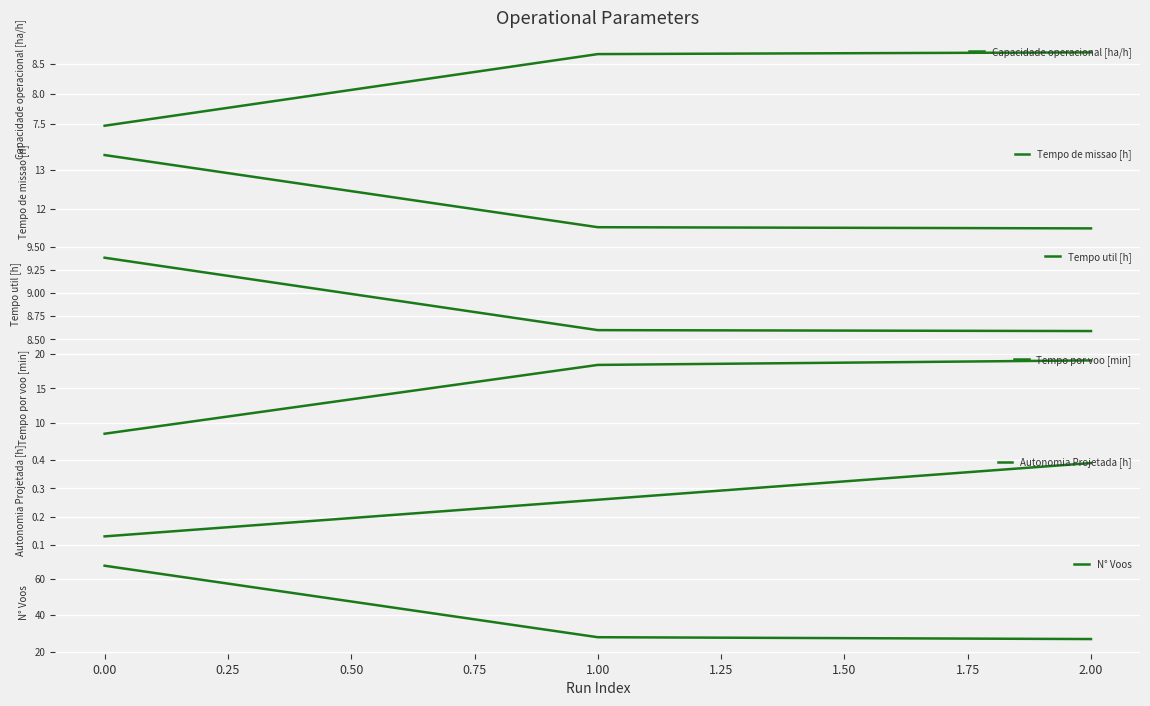

Reading left to right, transcribe all the data shown in this chart.

Capacidade operacional [ha/h]: −0.25=7.5	0.00=8.7	0.25=8.7
Tempo de missao [h]: −0.25=13.4	0.00=11.5	0.25=11.5
Tempo util [h]: −0.25=9.4	0.00=8.6	0.25=8.6
Tempo por voo [min]: −0.25=8.4	0.00=18.4	0.25=19.1
Autonomia Projetada [h]: −0.25=0.1	0.00=0.3	0.25=0.4
N° Voos: −0.25=67.0	0.00=28.0	0.25=27.0